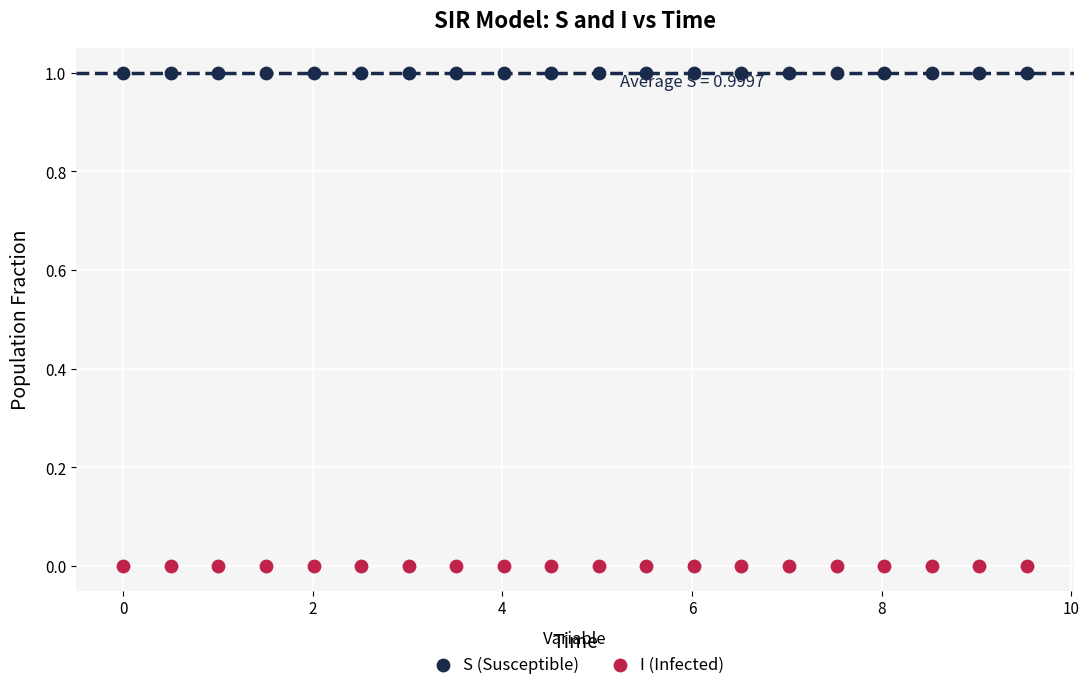

Across all data points, what is the range of X values (max minus min)?

9.5